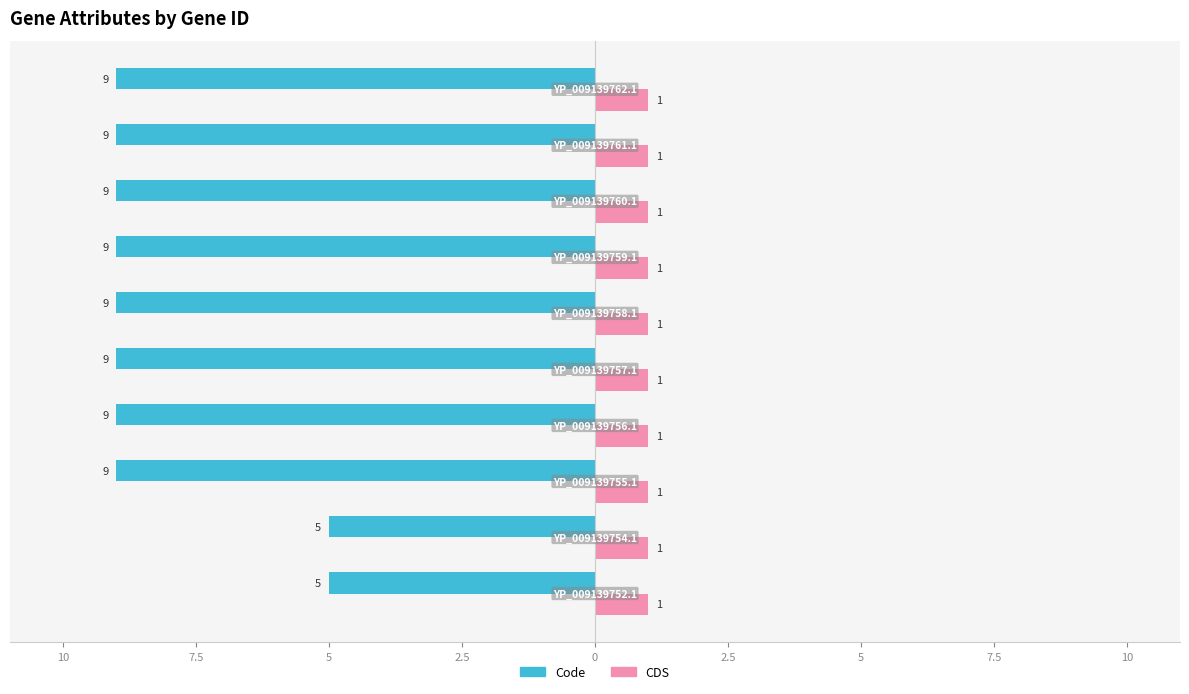

What are all the series names shown in the legend?

Code, CDS